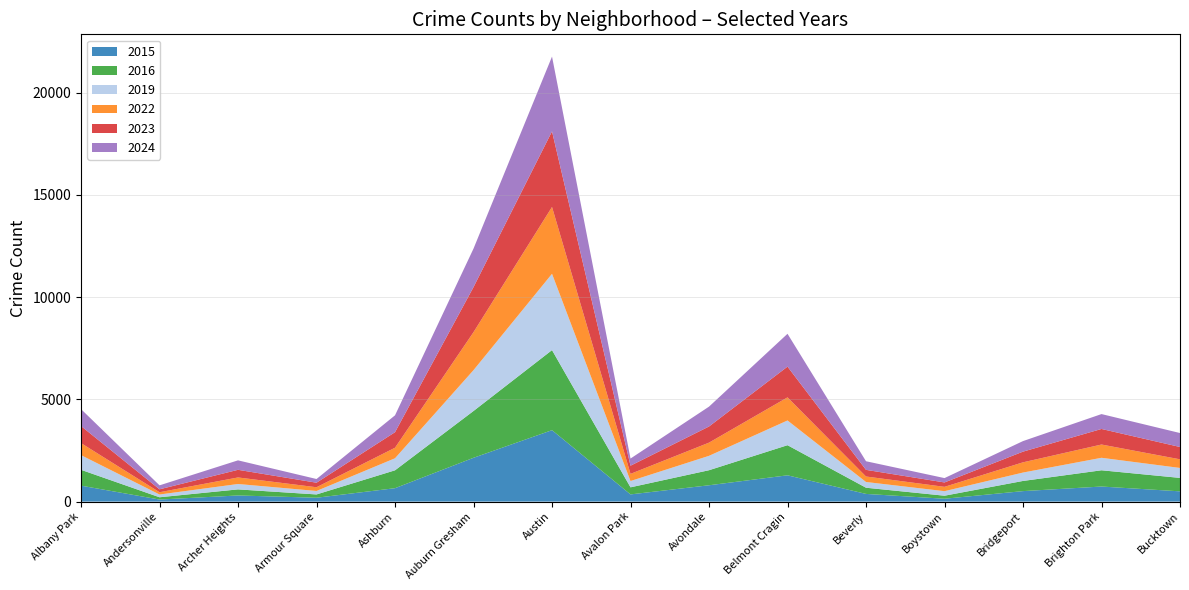

Reading right to left, transcribe all the data shown in this chart.

2015: 502	737	513	140	376	1286	799	352	3494	2143	656	189	300	101	780
2016: 657	795	497	148	303	1473	736	346	3916	2289	875	161	297	111	775
2019: 487	611	411	222	280	1210	704	308	3733	1998	589	170	264	135	718
2022: 422	649	500	212	269	1129	645	350	3268	1858	515	182	320	111	589
2023: 603	761	523	215	325	1504	790	400	3698	2204	760	222	374	143	833
2024: 683	728	516	213	421	1606	971	350	3658	1883	825	181	463	194	829